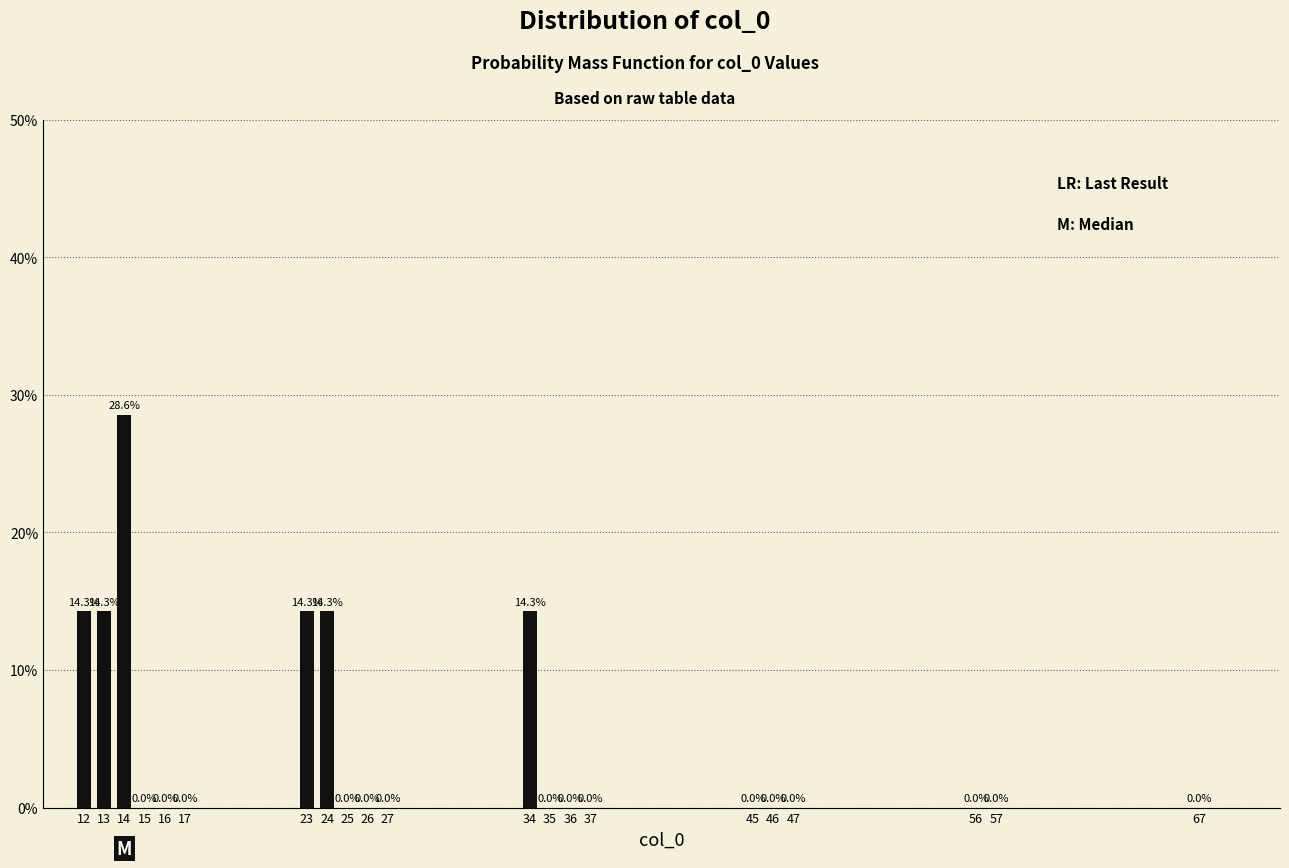

Reading left to right, extract all data points from this chart.

12=14.3	13=14.3	14=28.6	15=0.0	16=0.0	17=0.0	23=14.3	24=14.3	25=0.0	26=0.0	27=0.0	34=14.3	35=0.0	36=0.0	37=0.0	45=0.0	46=0.0	47=0.0	56=0.0	57=0.0	67=0.0